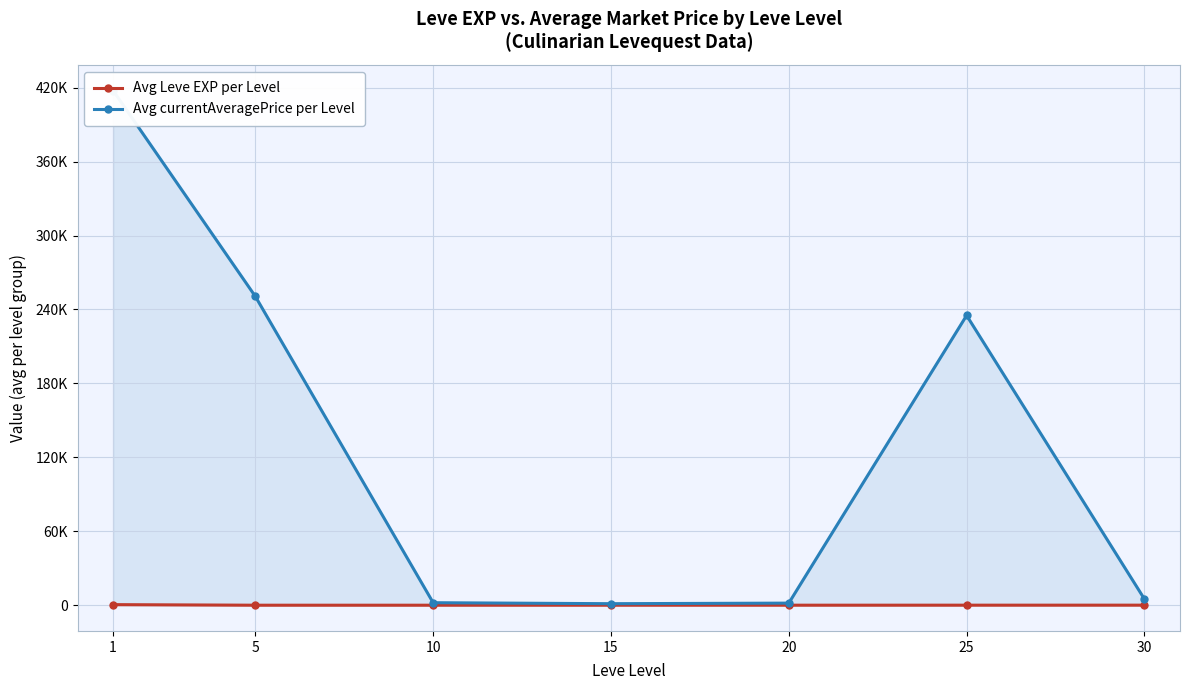

What is the value of the Avg Leve EXP per Level point at the 3rd from the left?

5.3